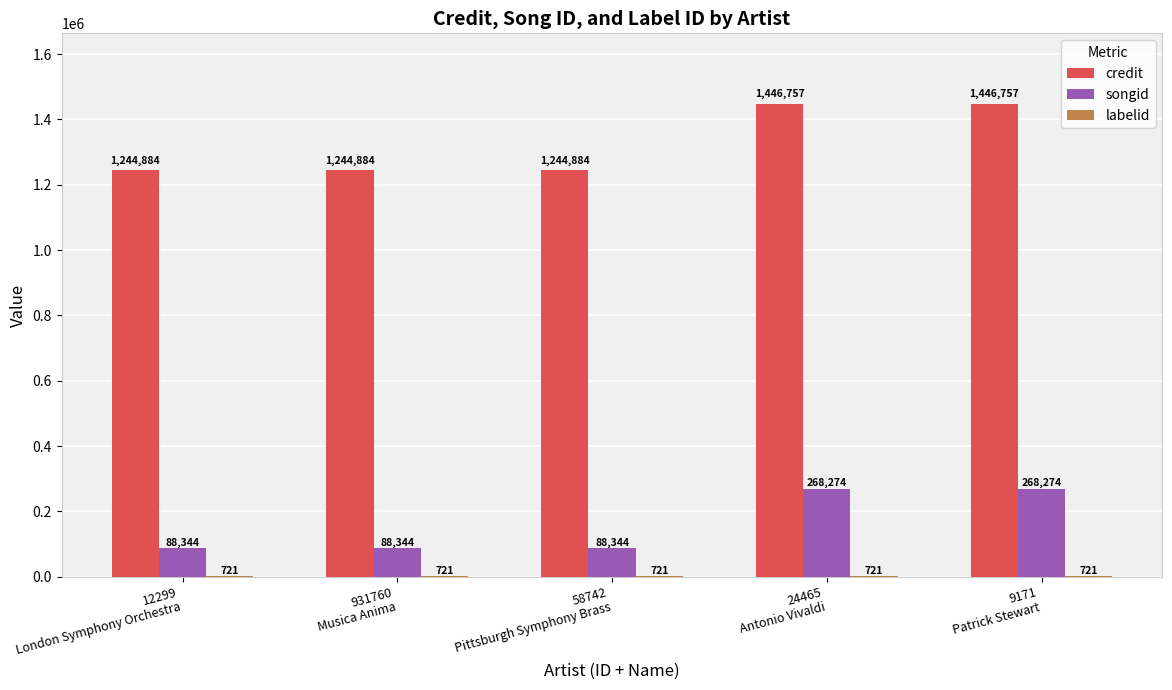

What is the sum of all credit values?

6628166